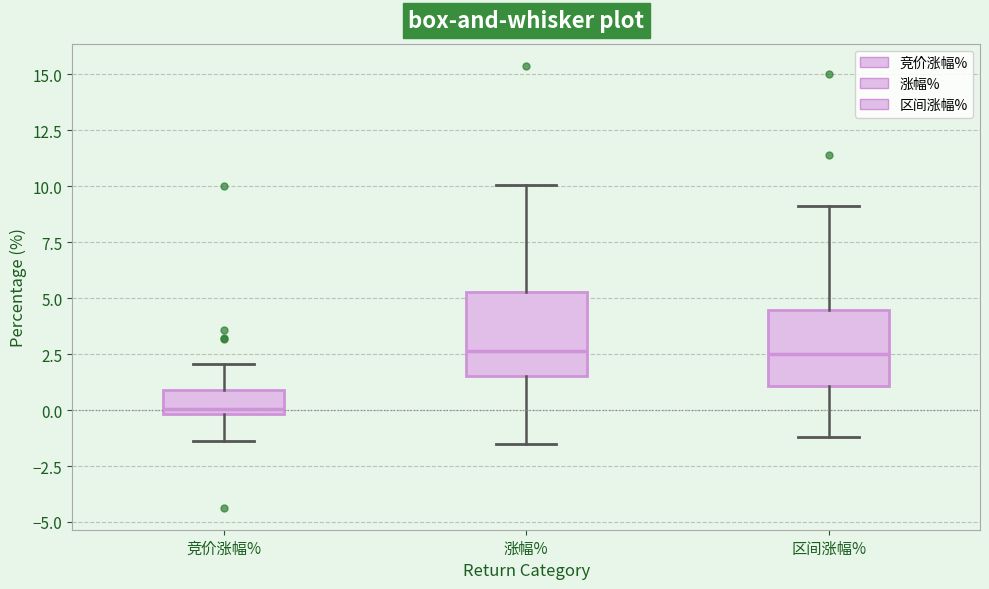

Reading left to right, transcribe this box plot: for each box, give where its median line is, the range the box spans, and where its two whiskers end, as read against the y-axis. The values are not printed on the chart, so give them approximately, as read against the axis.

竞价涨幅%: median 0.0 (just above the box's lower edge), box 0.0 to 1.0, whiskers -1.5 to 2.0
涨幅%: median 2.5, box 1.5 to 5.5, whiskers -1.5 to 10.0
区间涨幅%: median 2.5, box 1.0 to 4.5, whiskers -1.0 to 9.0